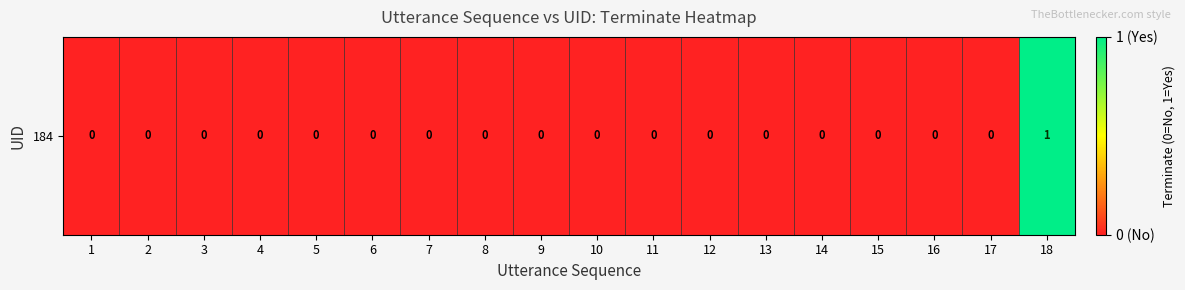

Reading left to right, transcribe all the data shown in this chart.

0	0	0	0	0	0	0	0	0	0	0	0	0	0	0	0	0	1